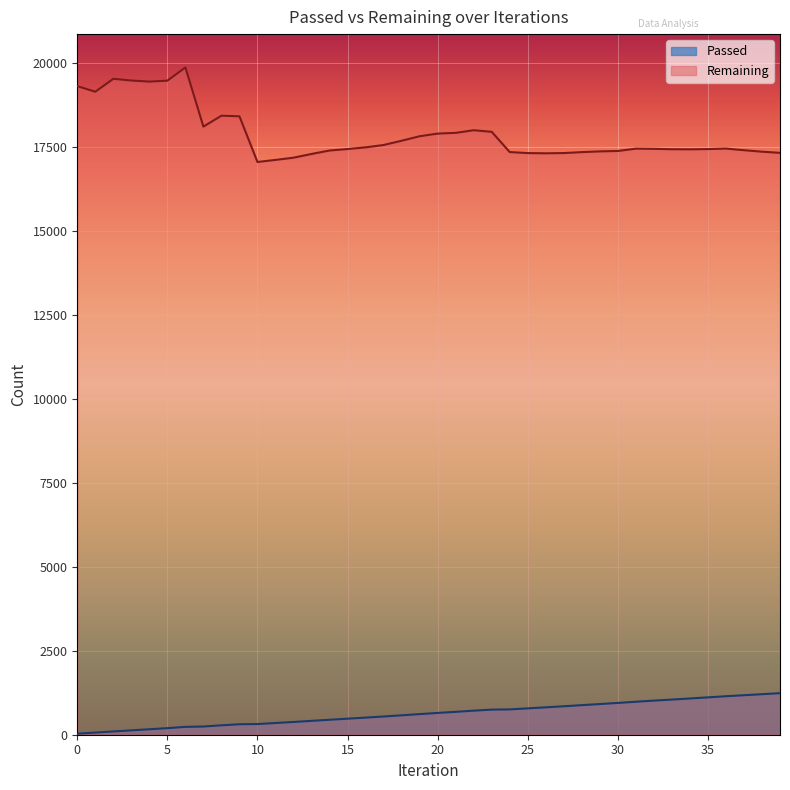

How many data points does each series have?

40